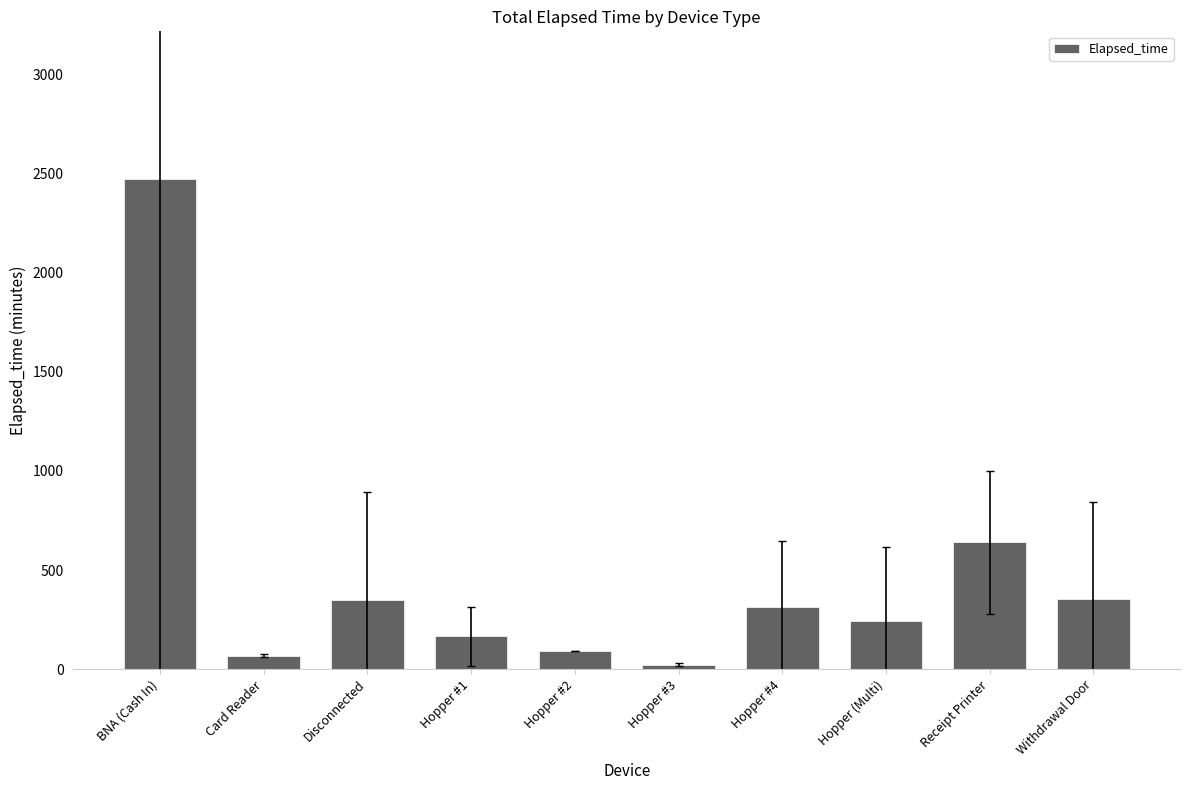

What is the difference between the second highest and second lowest values?

572.5